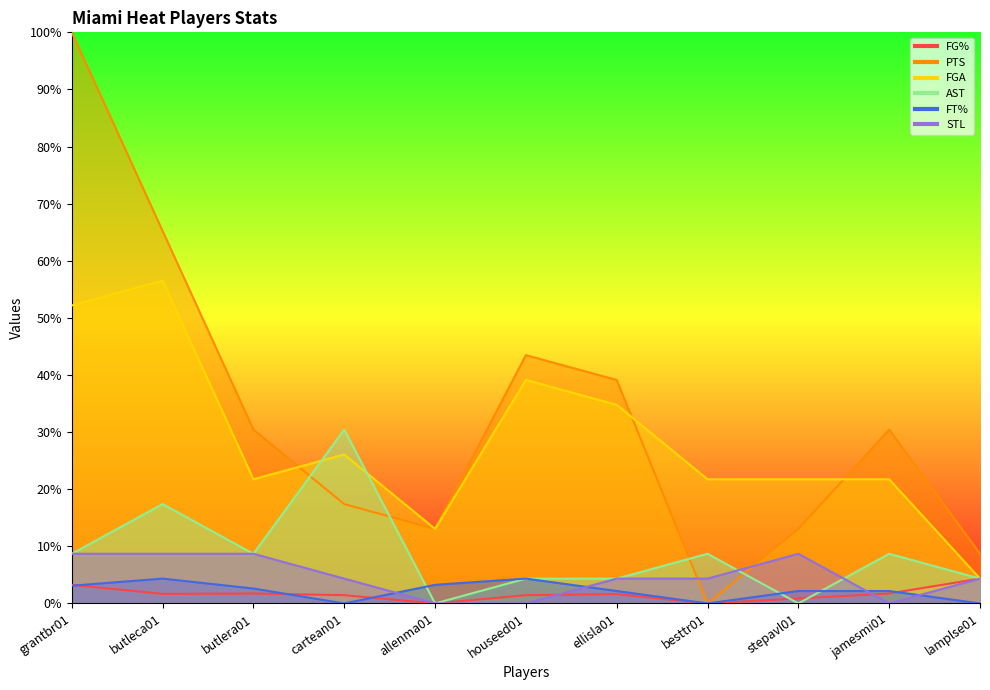

Between ellisla01 and lamplse01, which series saw the biggest shift?

PTS